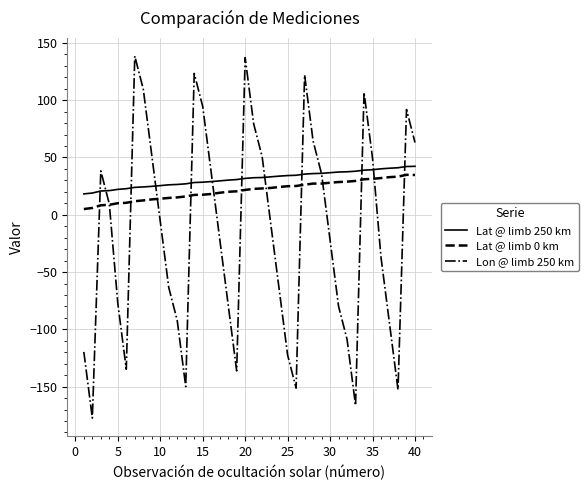

Which series has the widest spread of values?

Lon @ limb 250 km